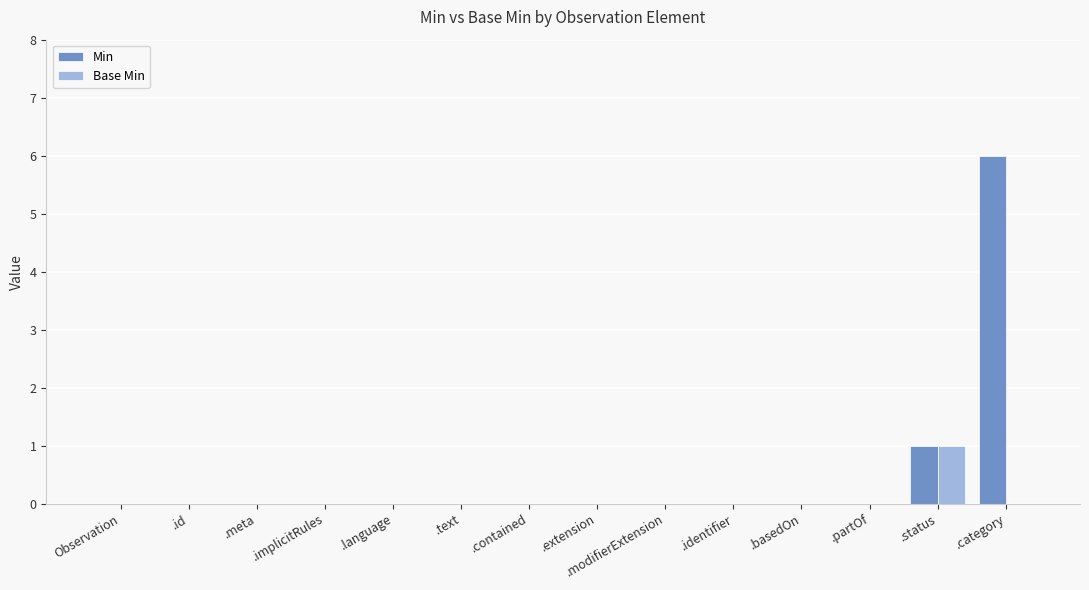

What is the greatest value displayed?

6